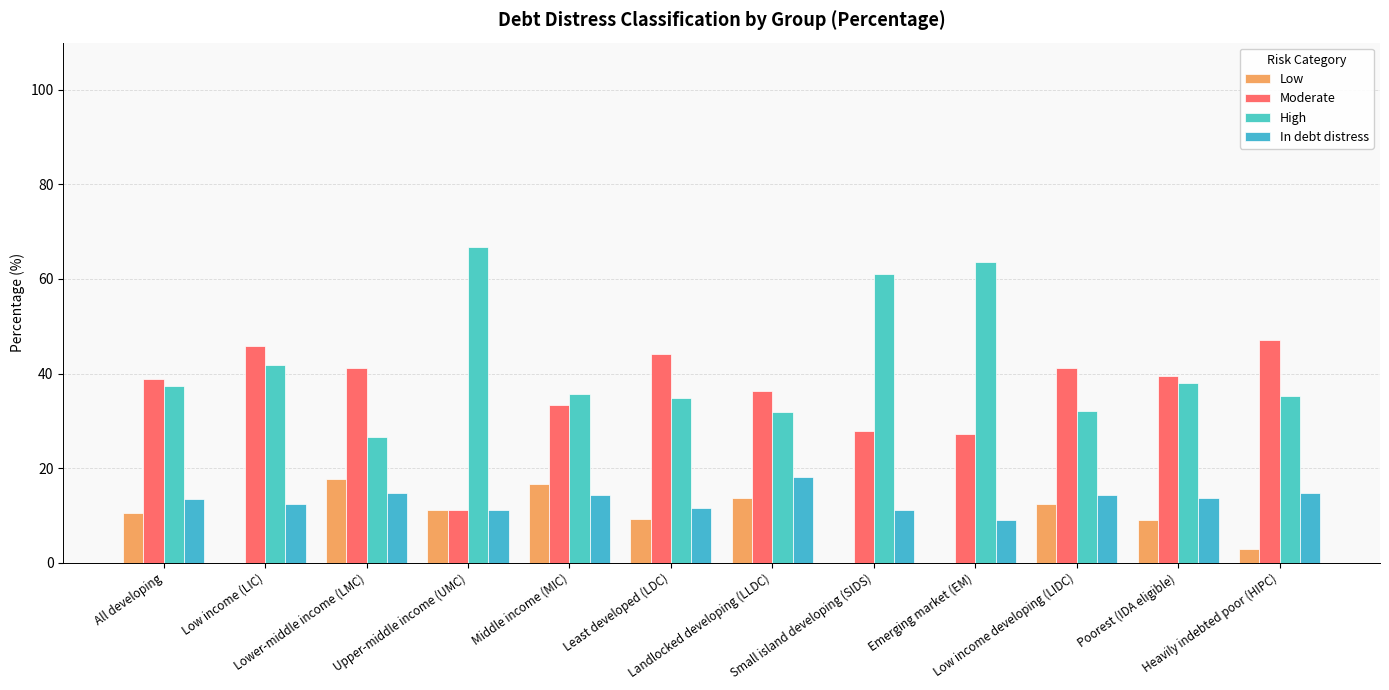

What is the label of the 7th bar from the left?

Landlocked developing (LLDC)